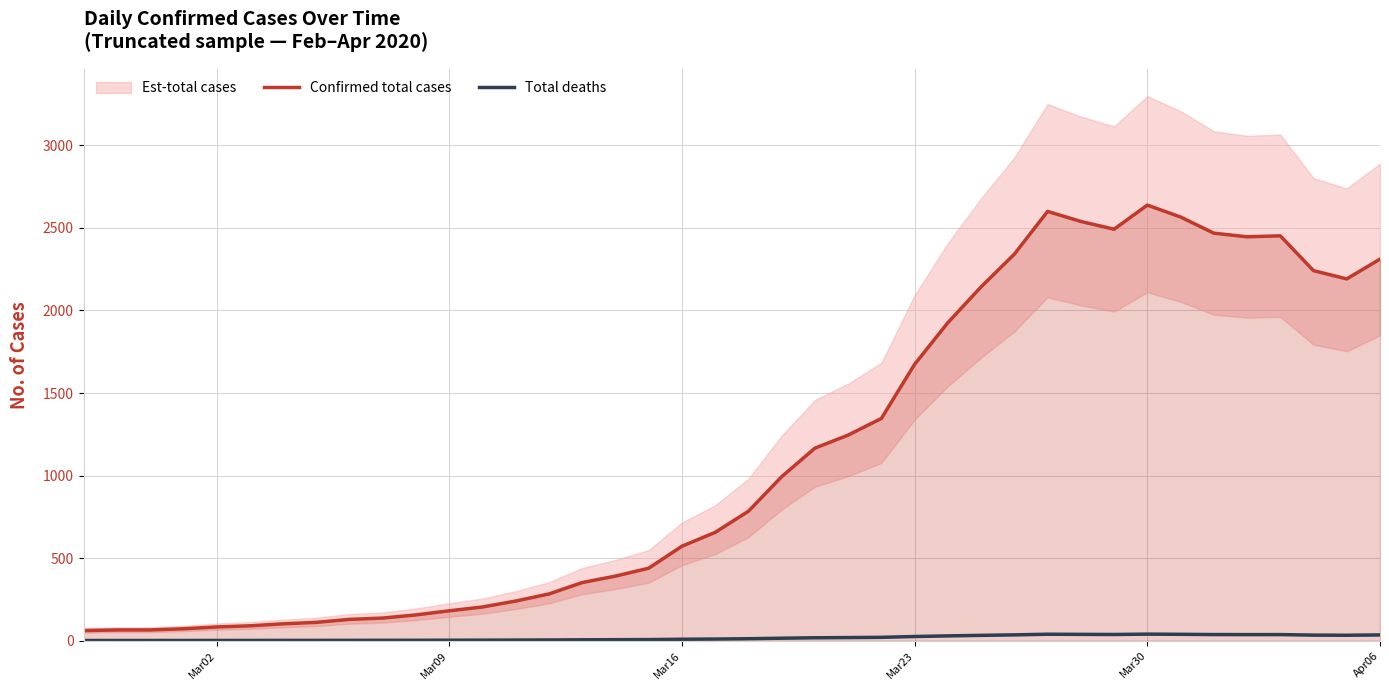

True or false: Confirmed total cases and Total deaths intersect in this chart.

False